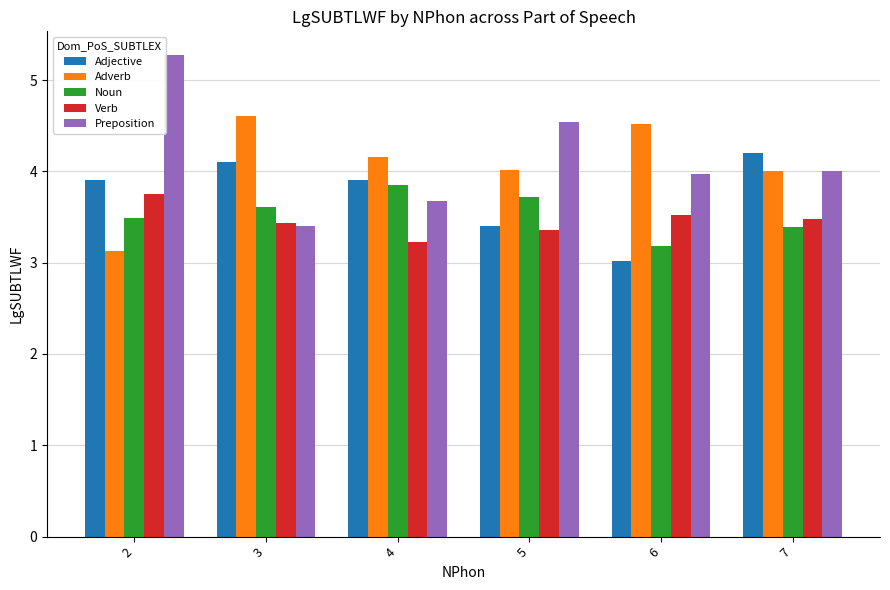

What is the maximum value for Adjective?

4.2